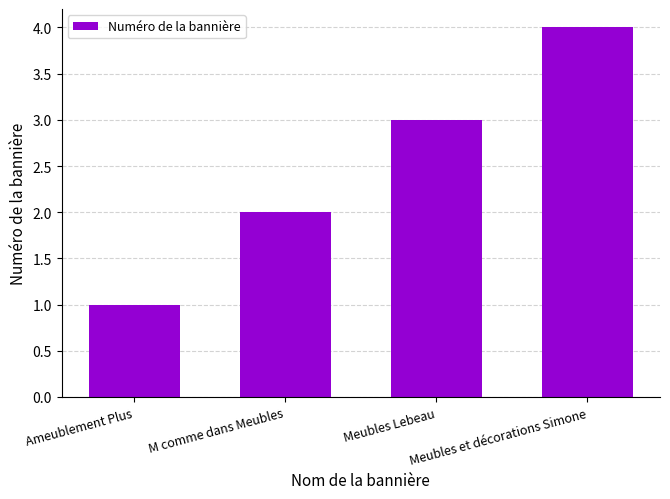

Count the values in the range 2 to 4.

3